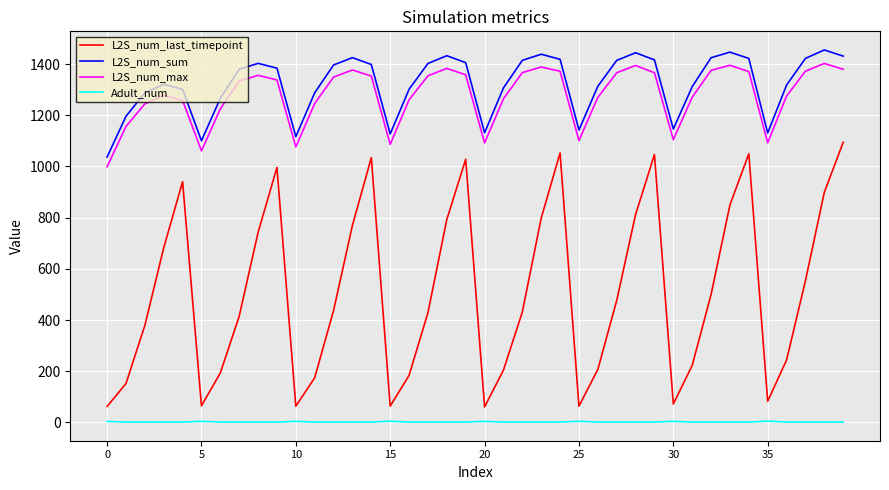

Which series has the widest spread of values?

L2S_num_last_timepoint